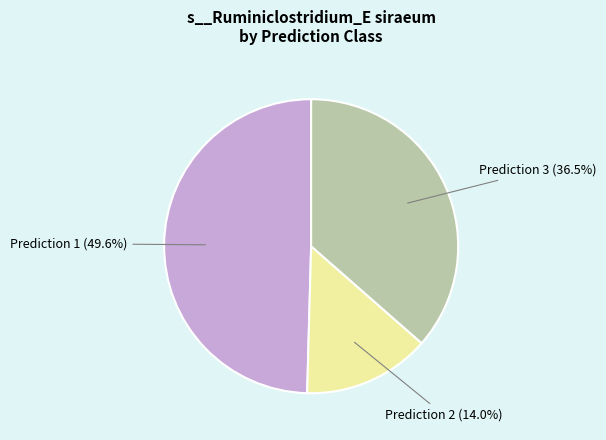

Is there a majority slice in this chart?

No